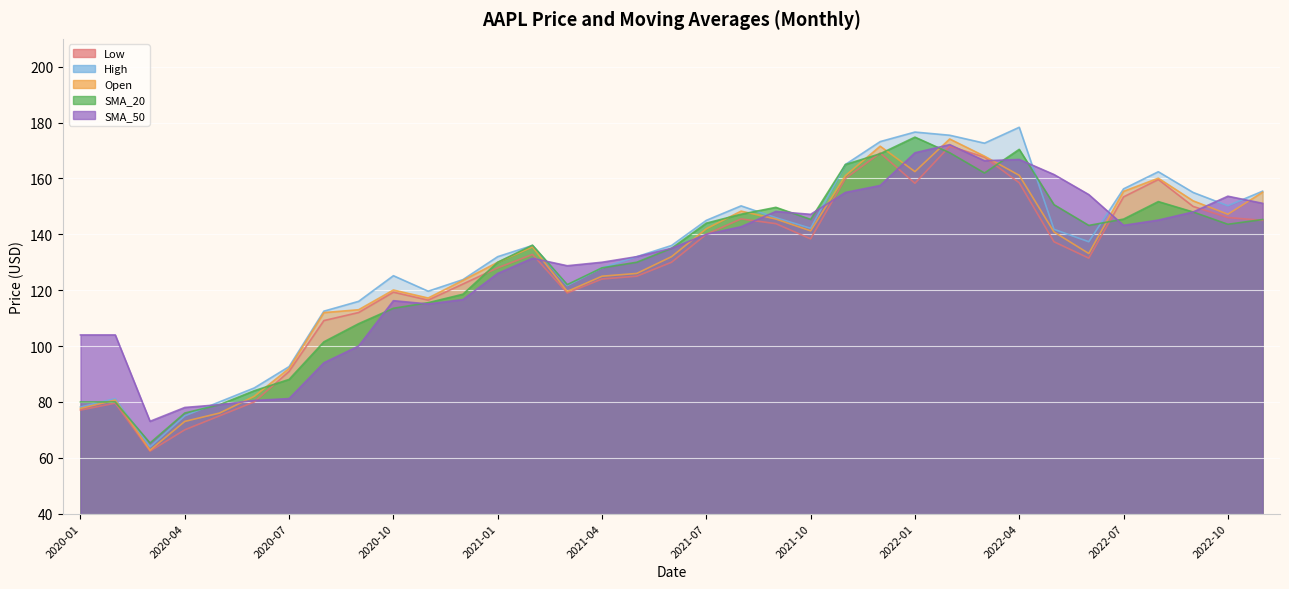

How many times do SMA_50 and Low cross each other?

9